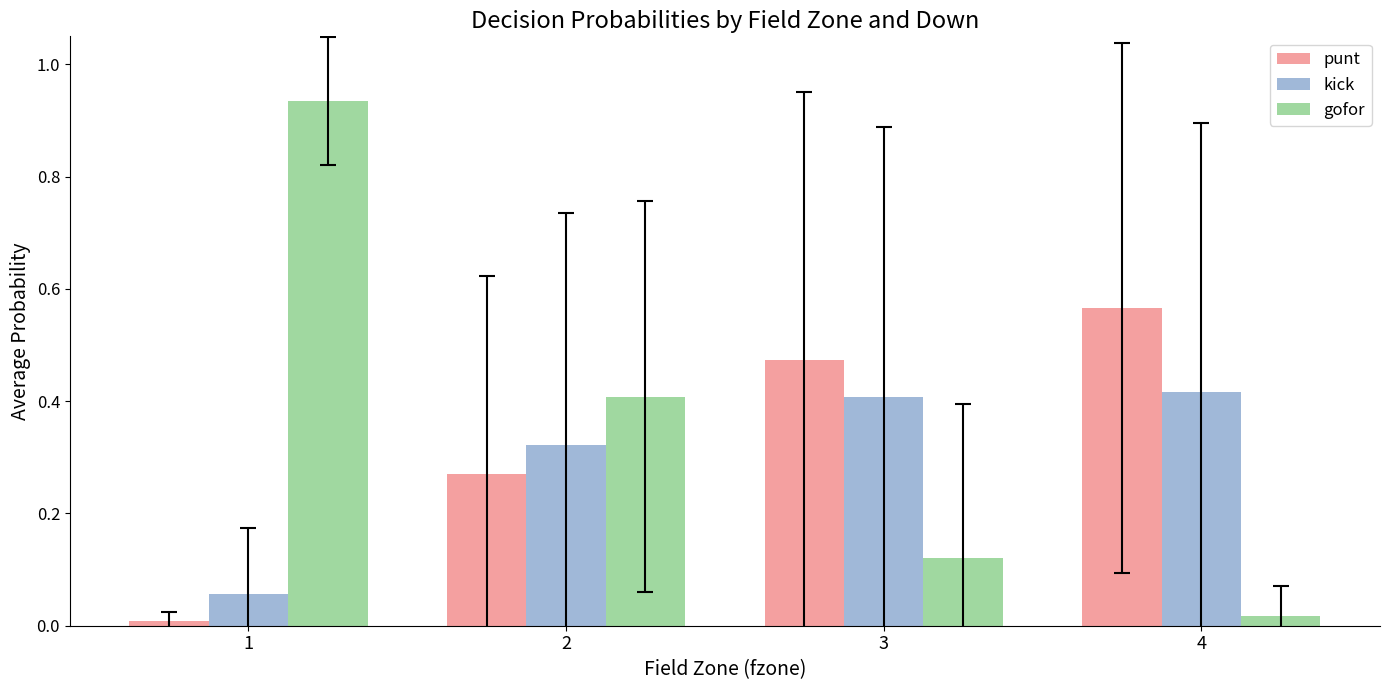

Is the value of kick at 2 greater than the value of gofor at 4?

Yes